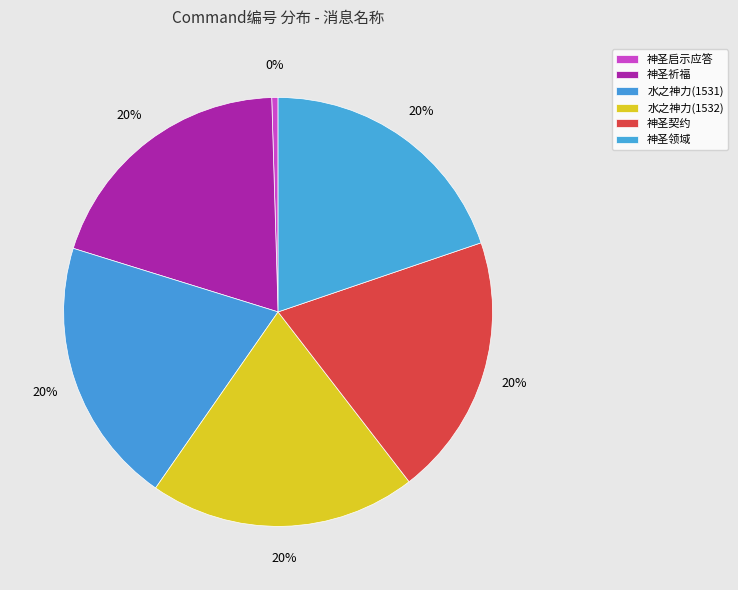

How many segments does this pie chart have?

6